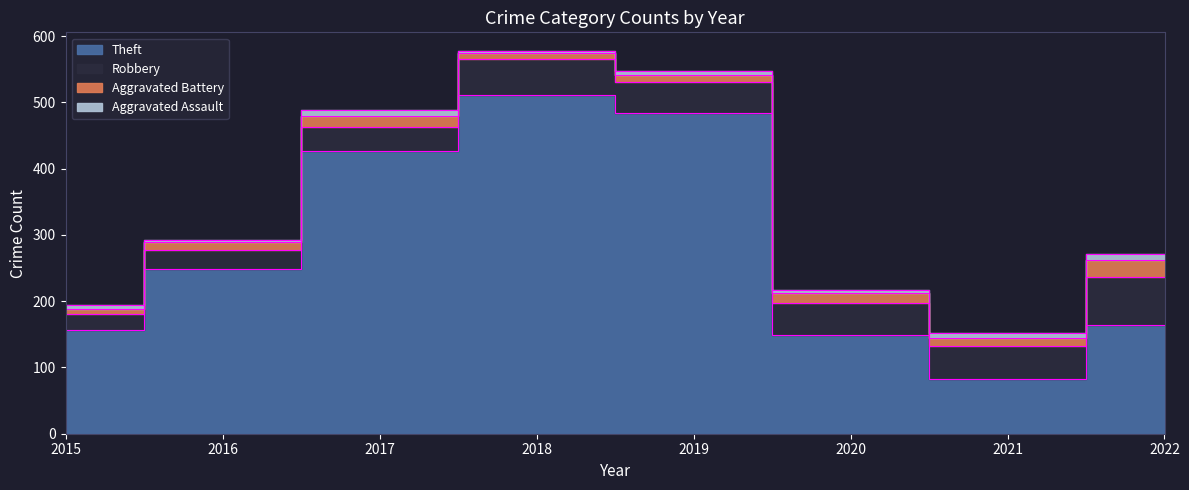

List the labels in order of Robbery value, smallest first.

2015, 2016, 2017, 2019, 2020, 2021, 2018, 2022